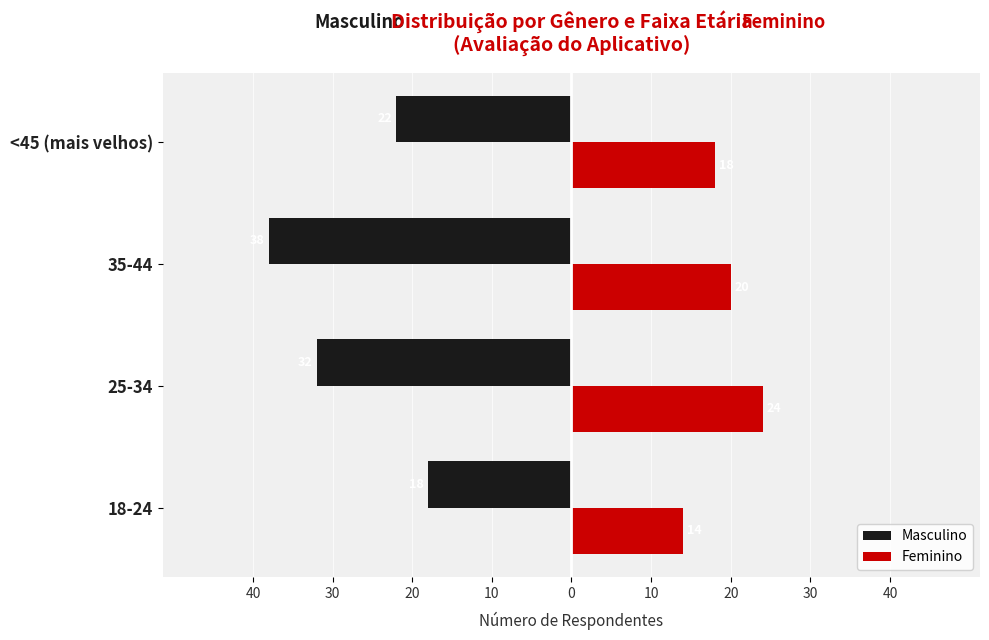

What are all the series names shown in the legend?

Masculino, Feminino